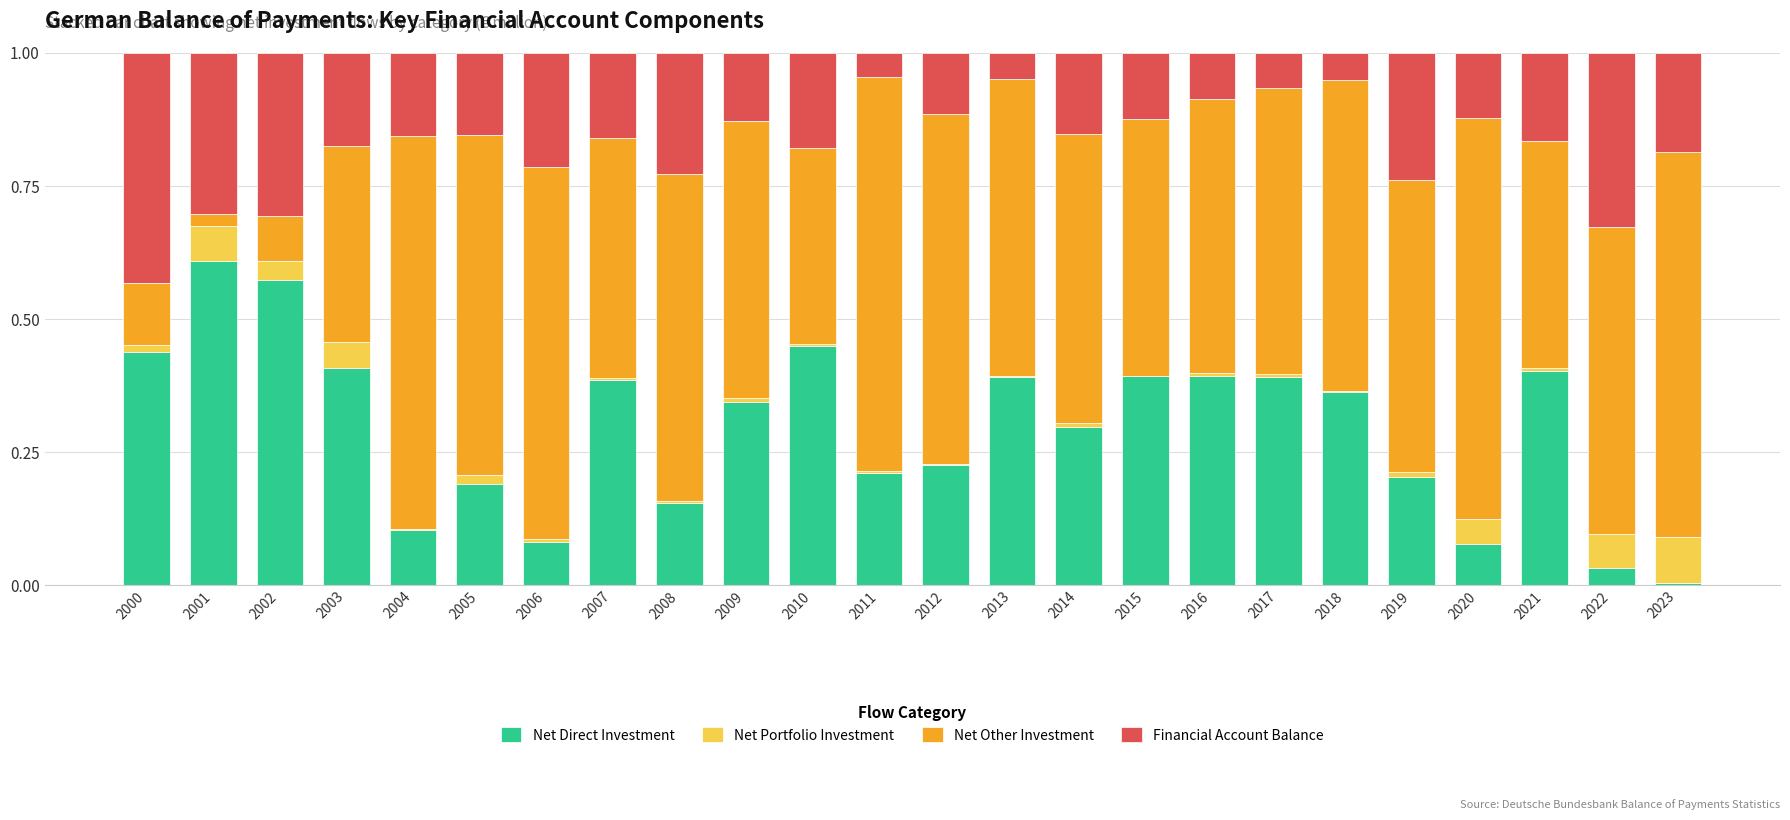

What is the total value across all series at 2001?

1.0